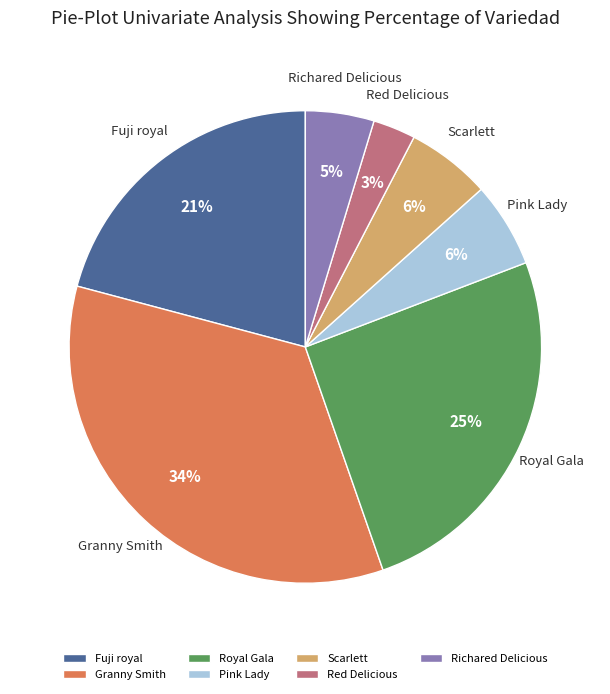

Combined, do Fuji royal and Royal Gala account for over 50%?

No